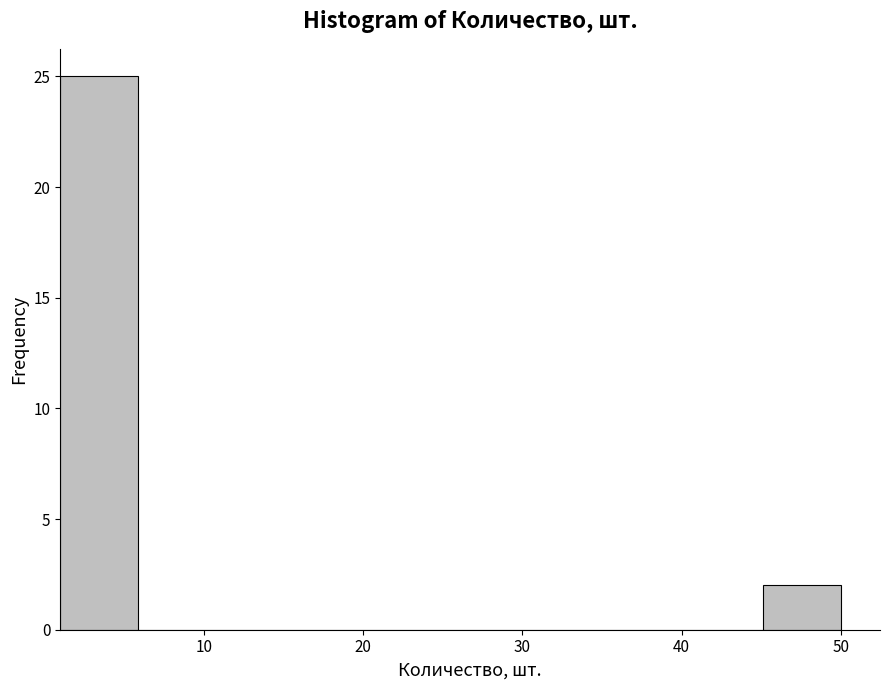

Which range on the x-axis has the tallest bar?

1.0 to 5.9